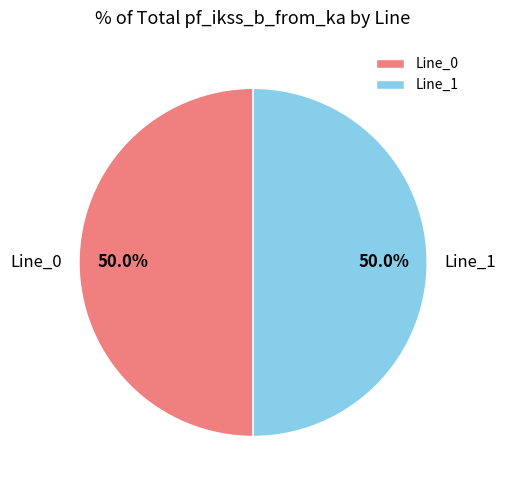

Approximately how many times larger is the value at Line_0 compared to Line_1?

1.0